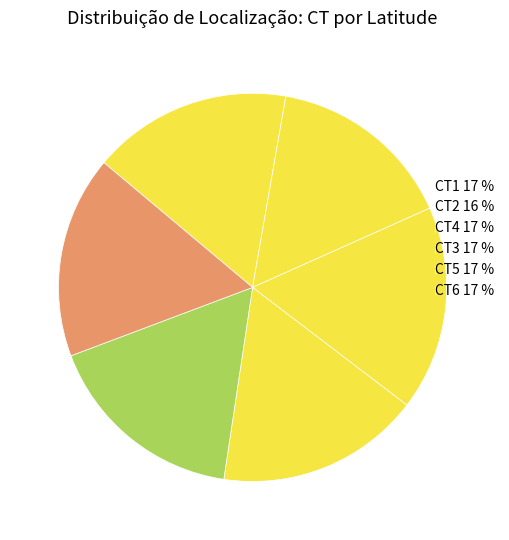

Between CT3 and CT5, which is larger?

CT3